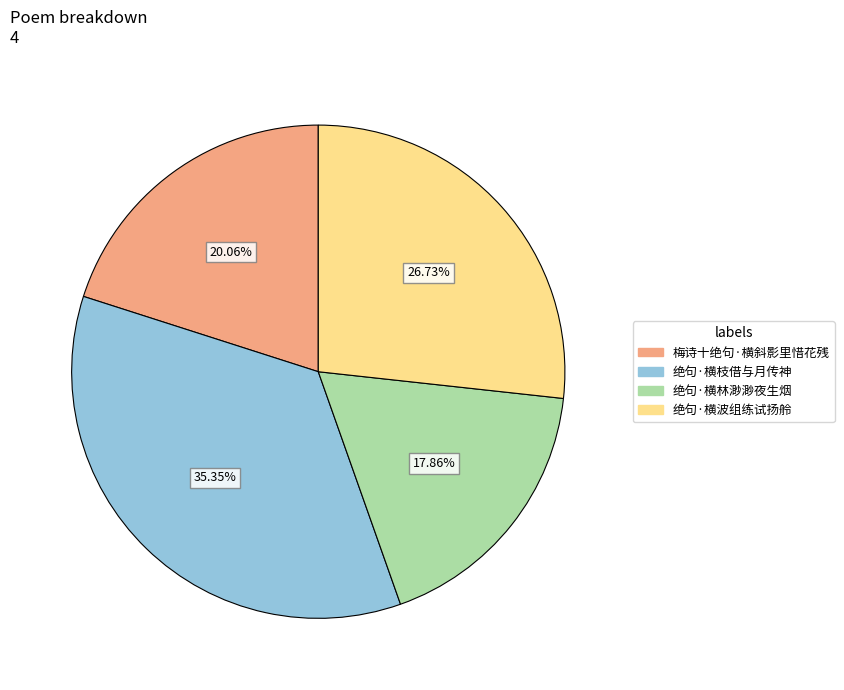

Approximately how many times larger is the value at 绝句·横波组练试扬舲 compared to 绝句·横林渺渺夜生烟?

1.5